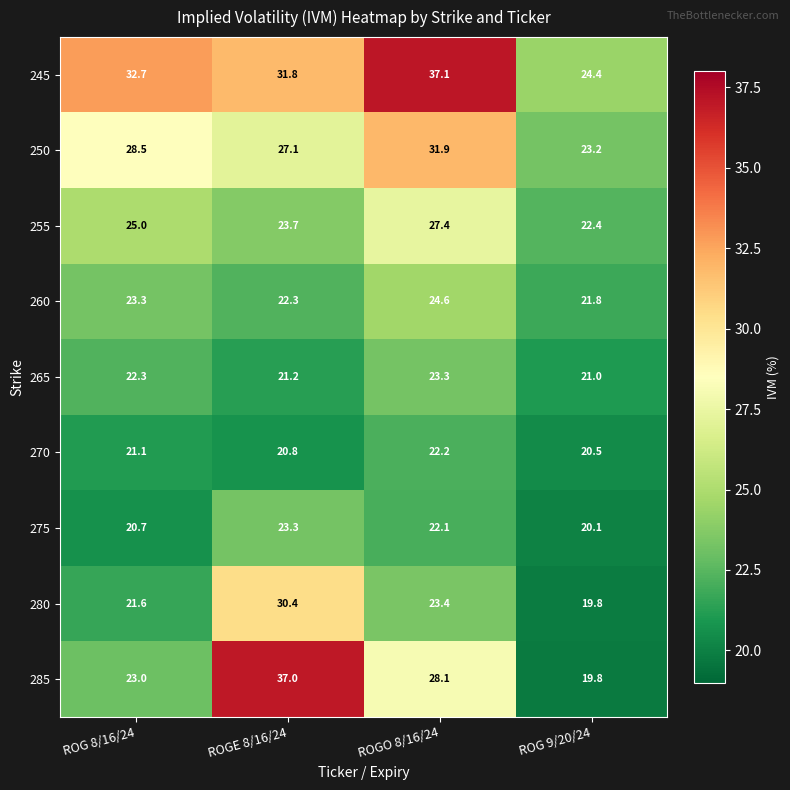

Which series has the largest range (max minus min)?

285